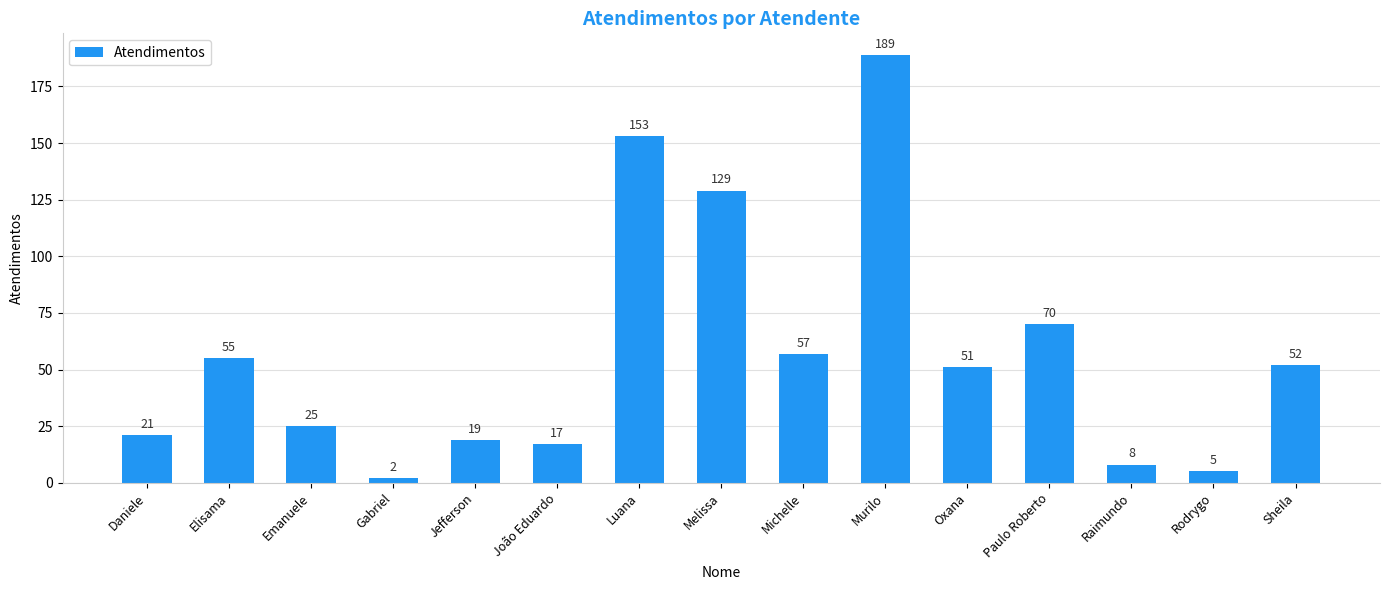

What is the greatest value displayed?

189